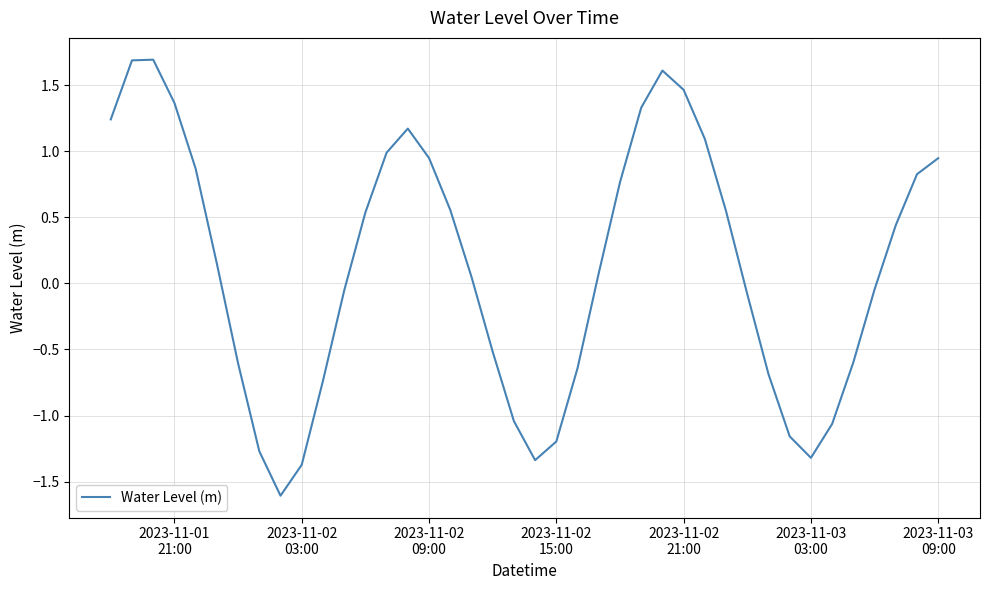

What is the difference between the maximum and minimum values?

3.3